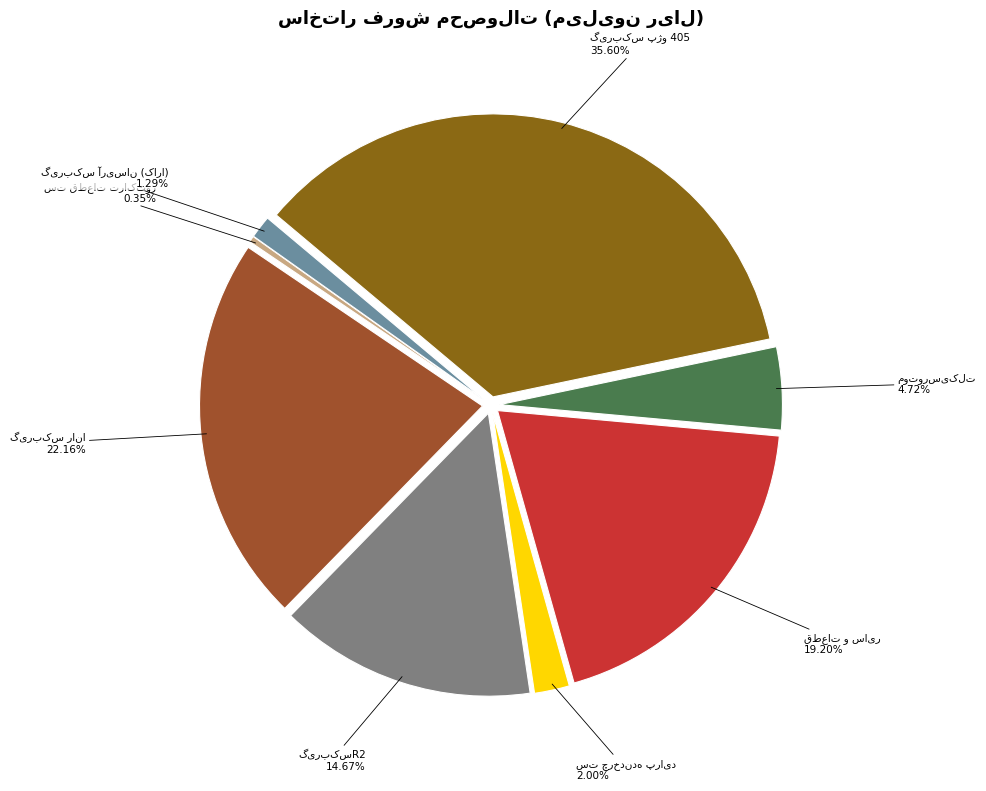

To the nearest percent, what is the difference between the largest and smallest slice percentages?

35%